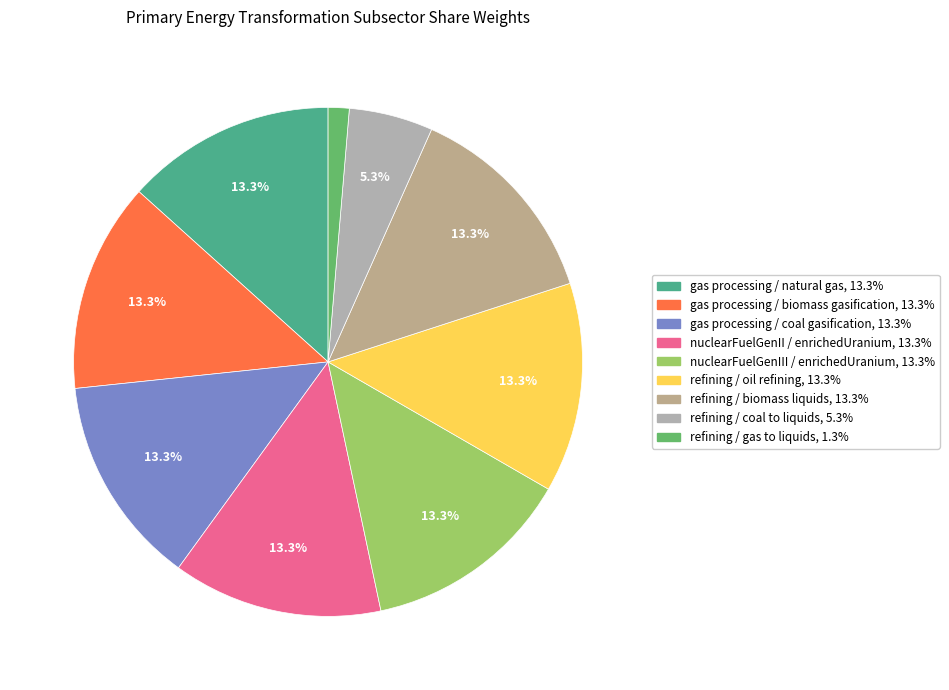

To the nearest percent, what is the combined percentage of gas processing / natural gas and gas processing / coal gasification?

27%